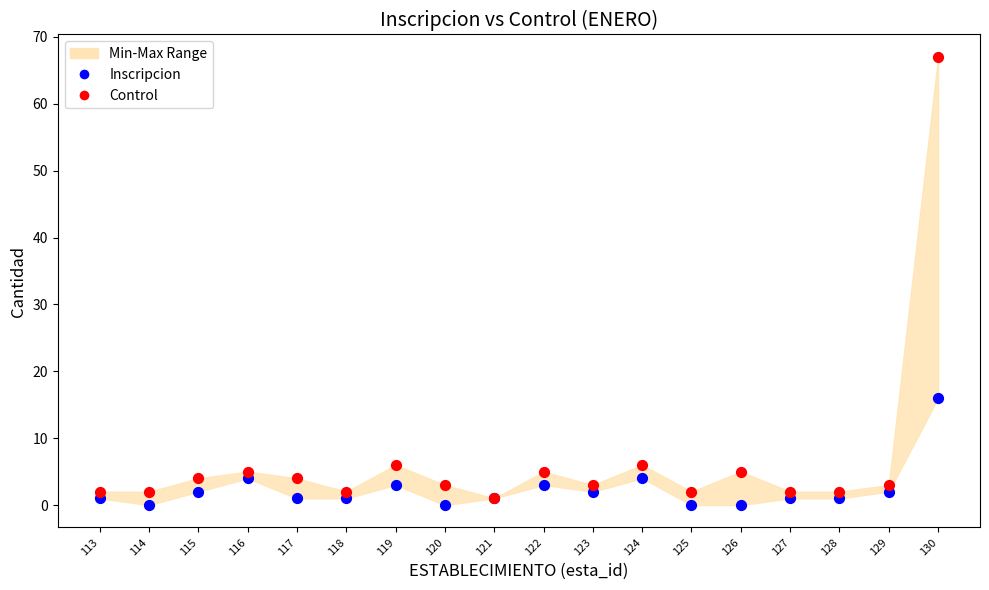

Across all series, what Y value is closest to 33?

16